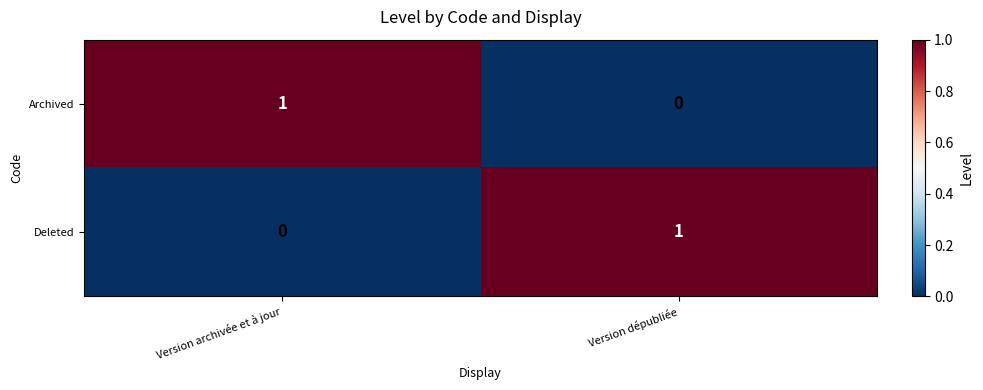

Reading left to right, extract all data points from this chart.

Archived: 1	0
Deleted: 0	1